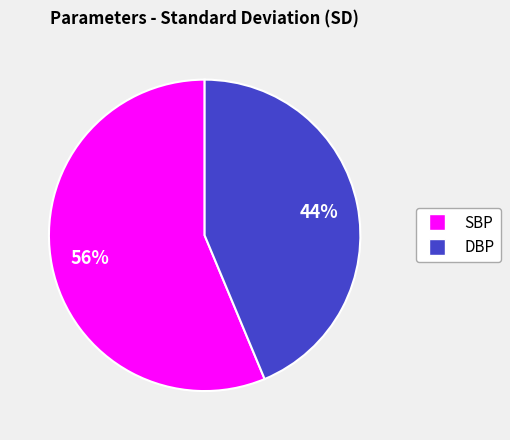

Is the sum of SBP and DBP greater than half?

Yes